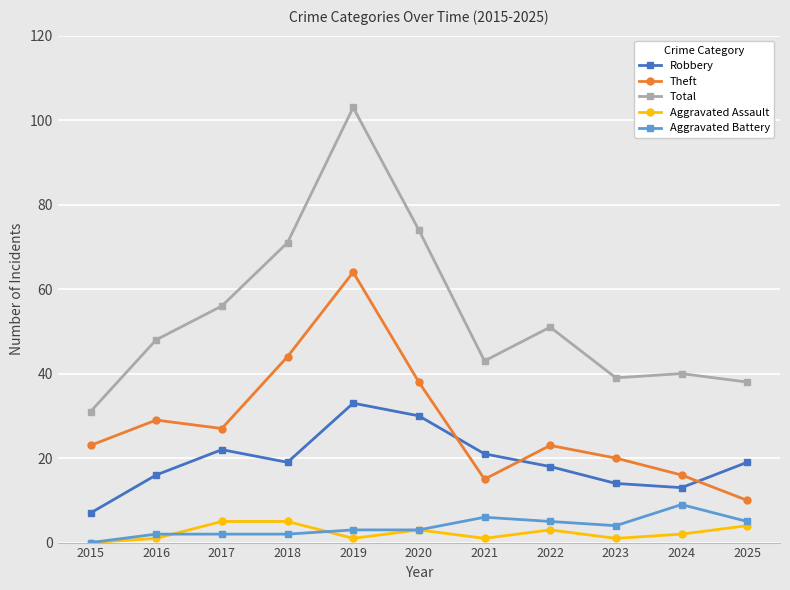

What is the difference between the highest and lowest values at 2022?

48